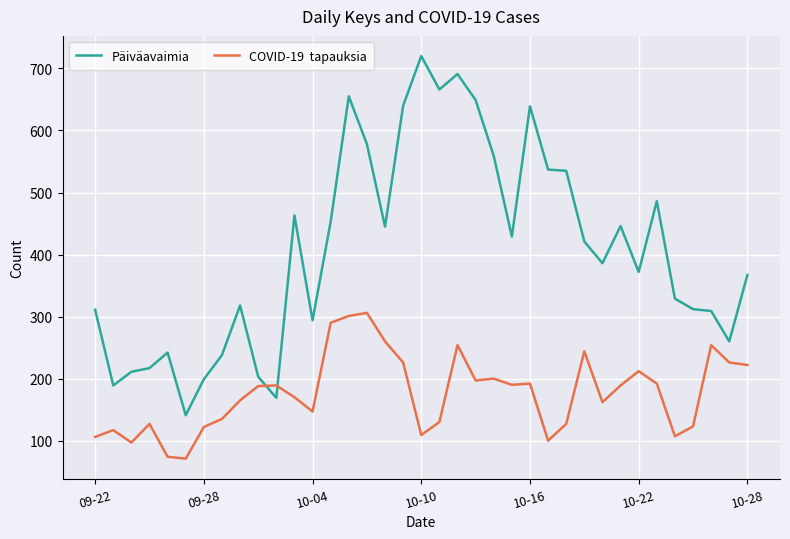

What is the minimum value shown in the chart?

71